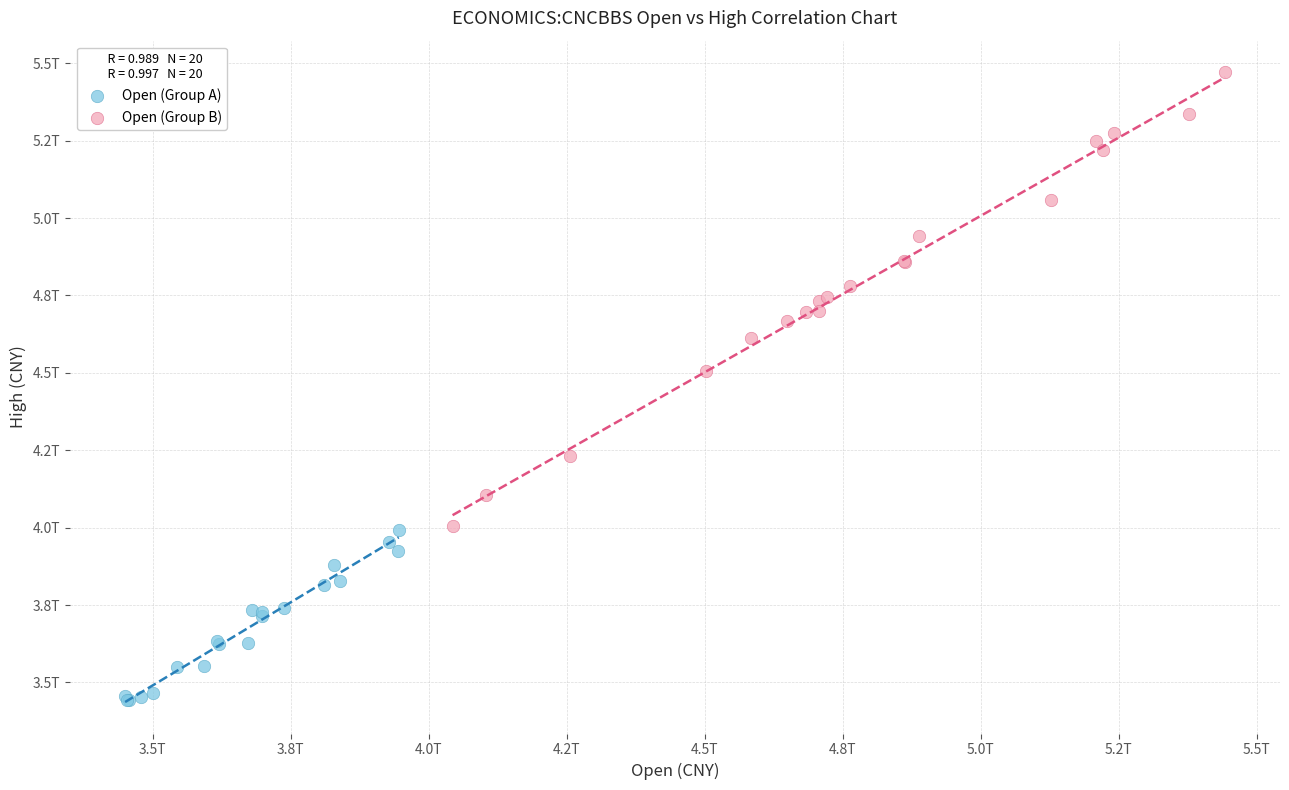

What are all the series names shown in the legend?

Open (Group A), Open (Group B)